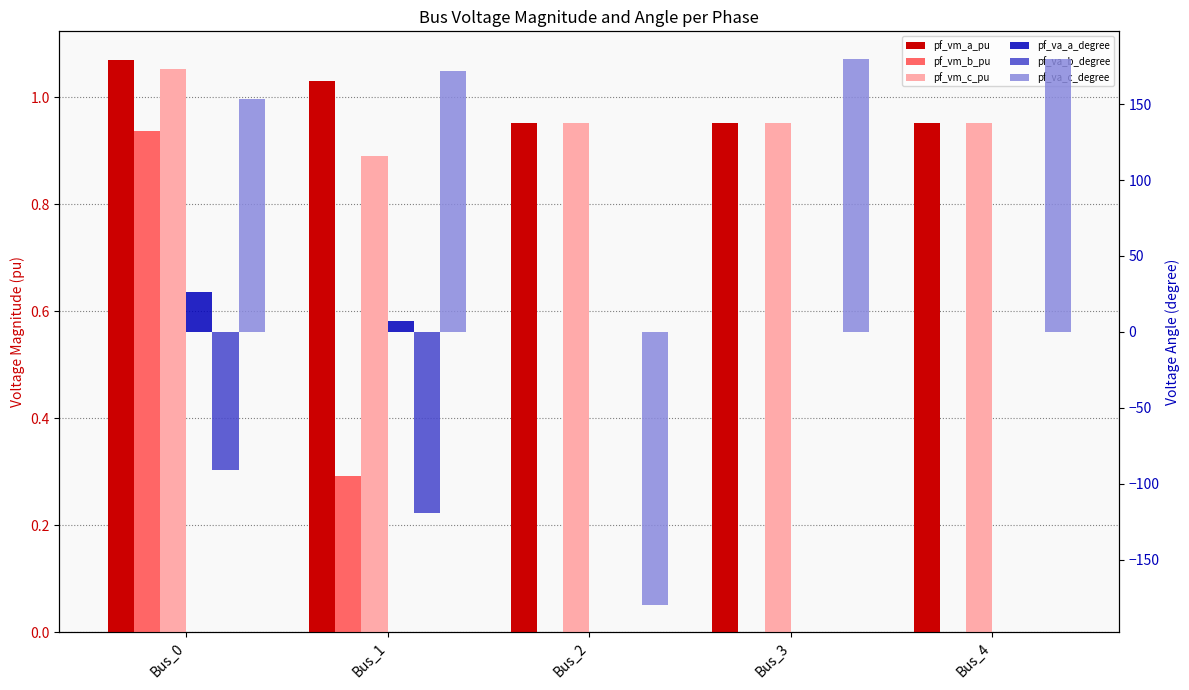

List the series in order of their peak value, highest first.

pf_va_c_degree, pf_va_a_degree, pf_vm_a_pu, pf_vm_c_pu, pf_vm_b_pu, pf_va_b_degree